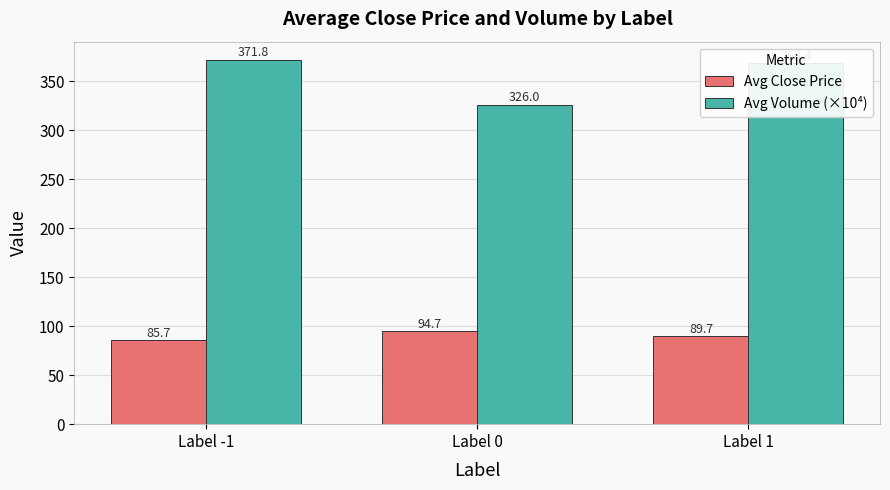

Count the number of categories in the chart.

3